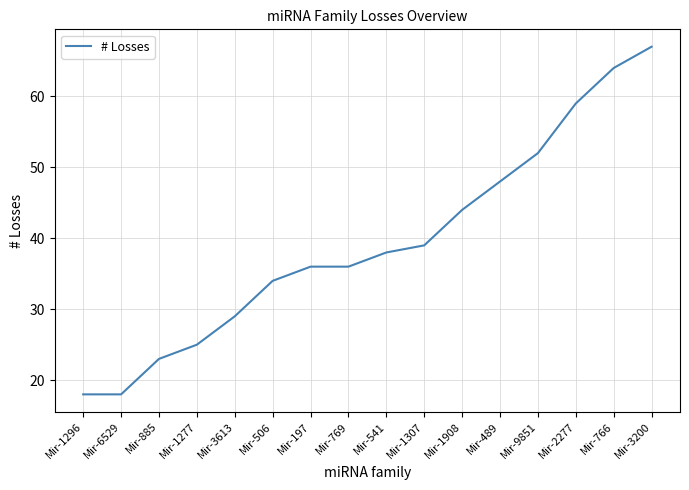

What is the difference between the values at Mir-6529 and Mir-2277?

41